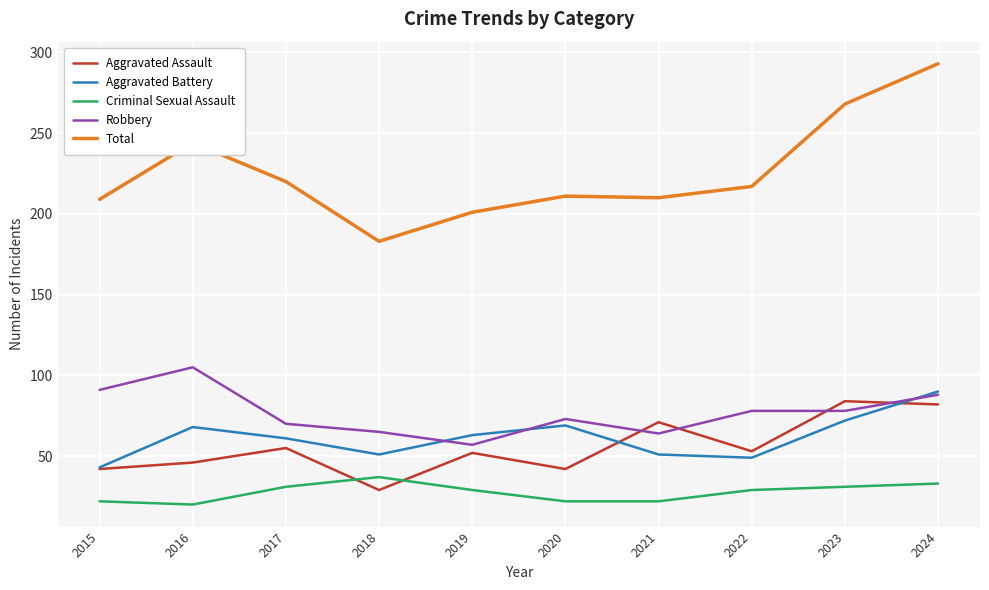

What is the minimum value shown in the chart?

20